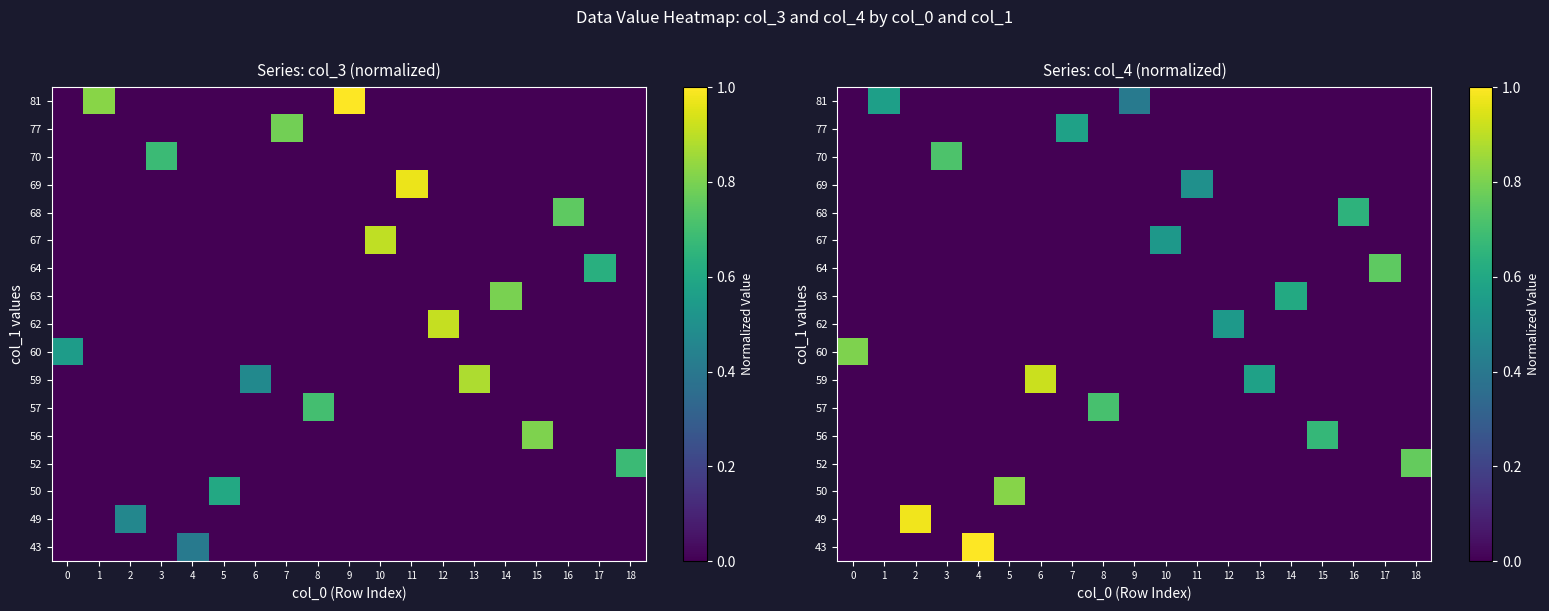

What is the spread (max minus min) of values at 1?

0.6